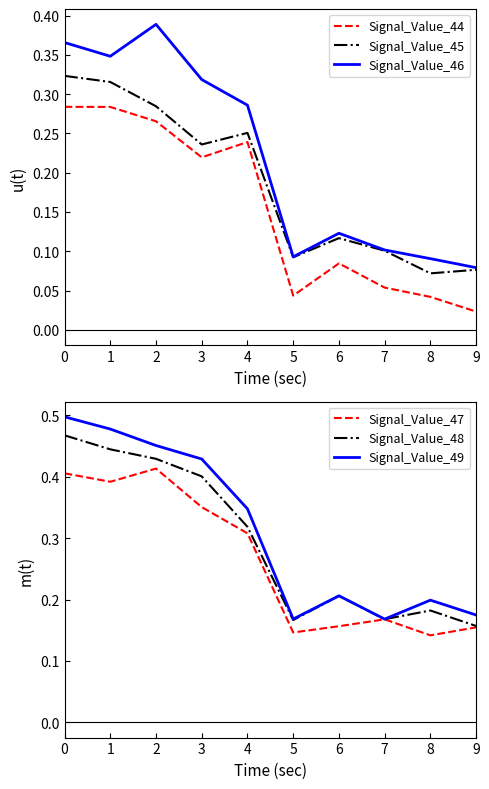

True or false: Signal_Value_48 has more than 2 points higher than both neighbors.

False